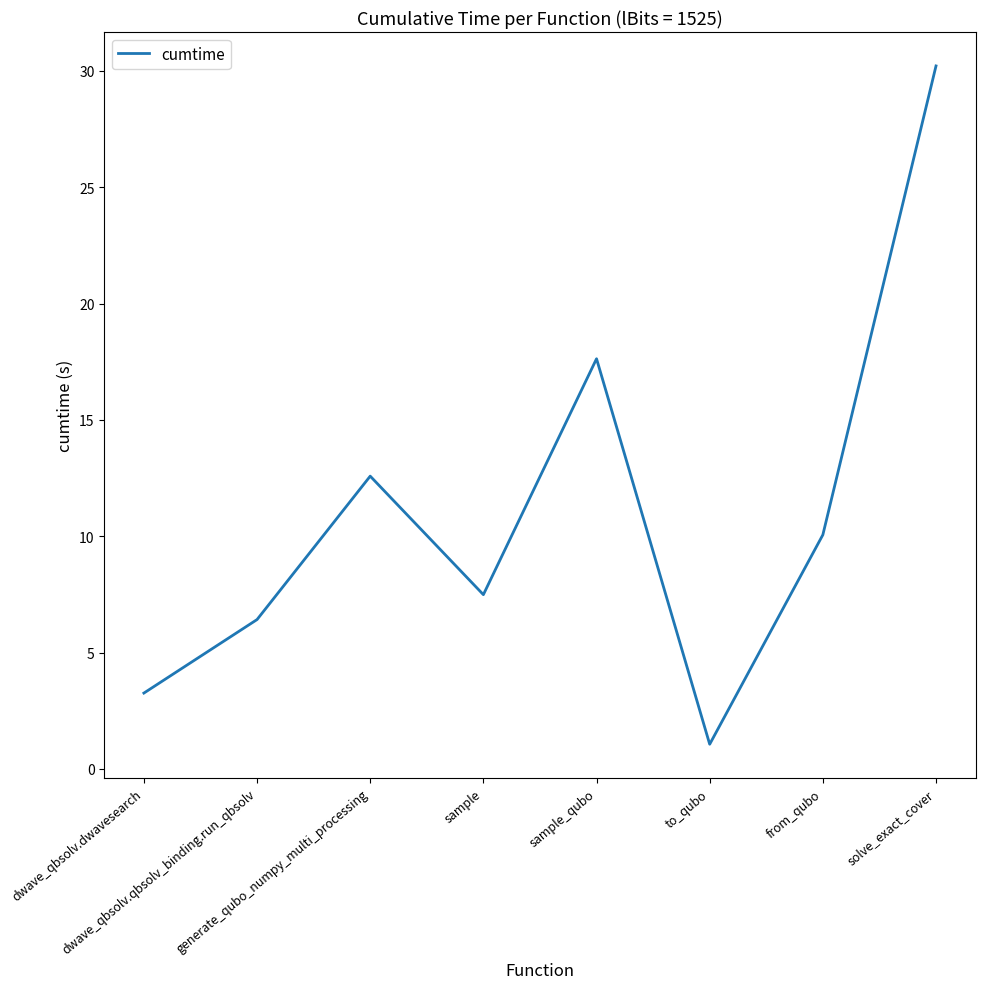

Is it true that the value at to_qubo is 1.1?

True